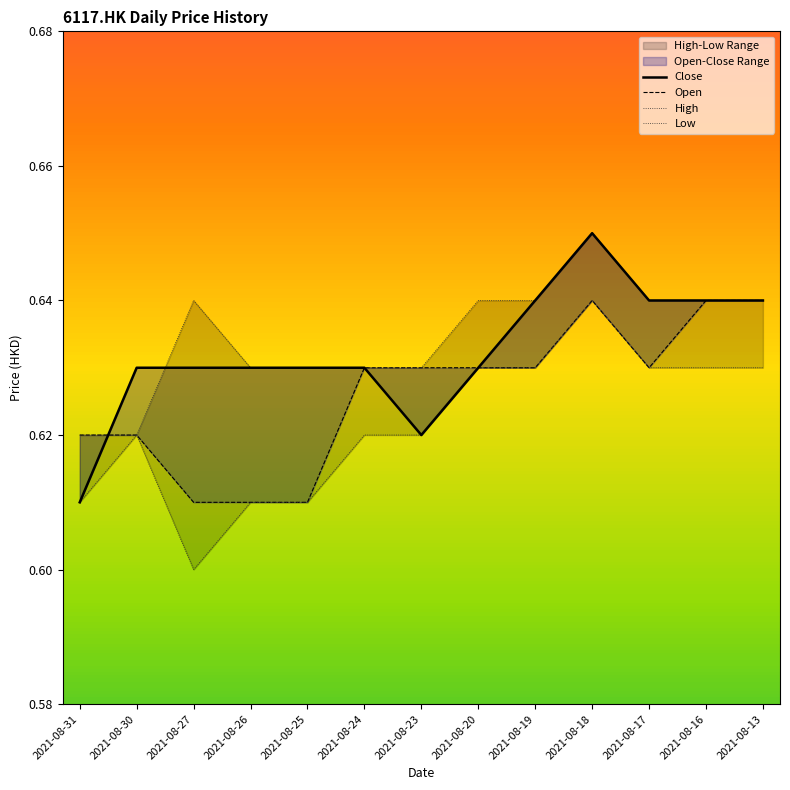

What is the value of the Close point at the 8th from the left?

0.6